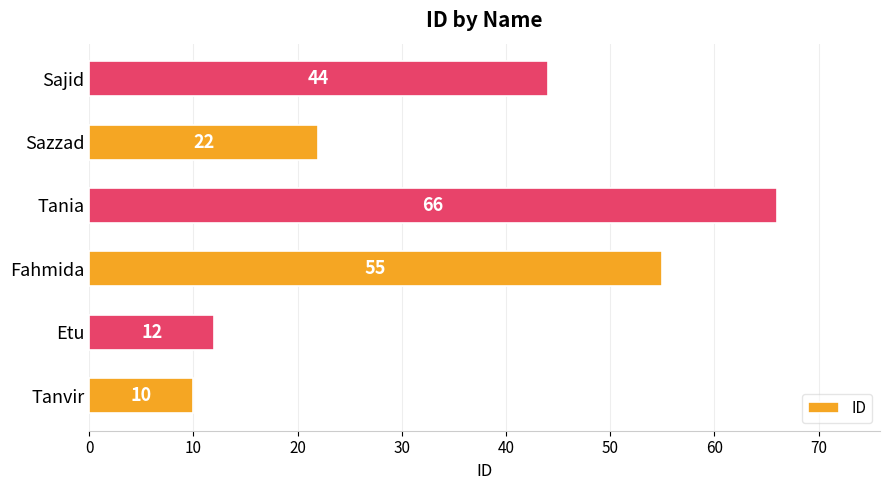

Reading bottom to top, list all the values displayed in this chart.

Tanvir=10	Etu=12	Fahmida=55	Tania=66	Sazzad=22	Sajid=44